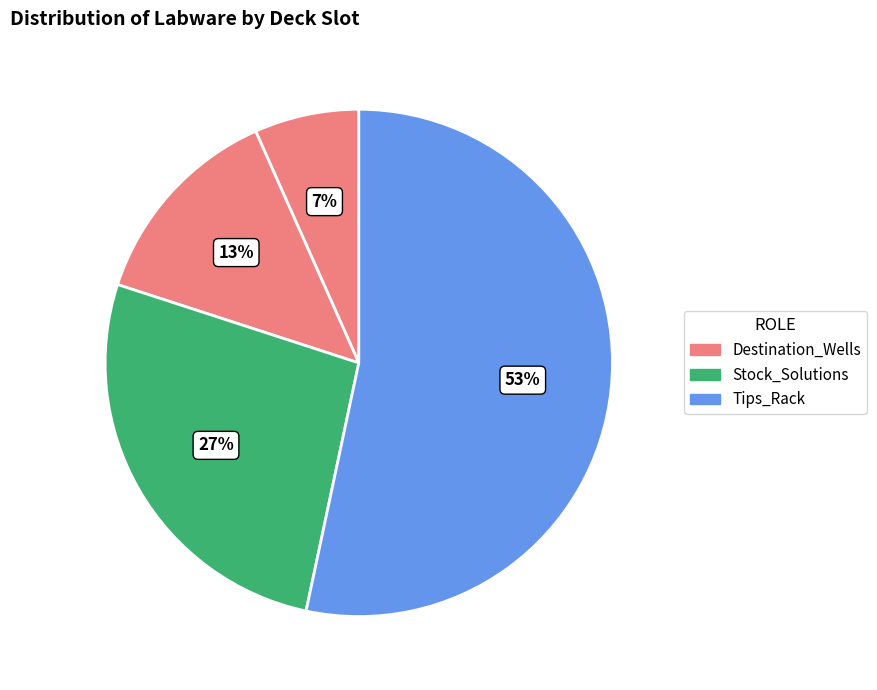

Count the number of slices in the pie.

4